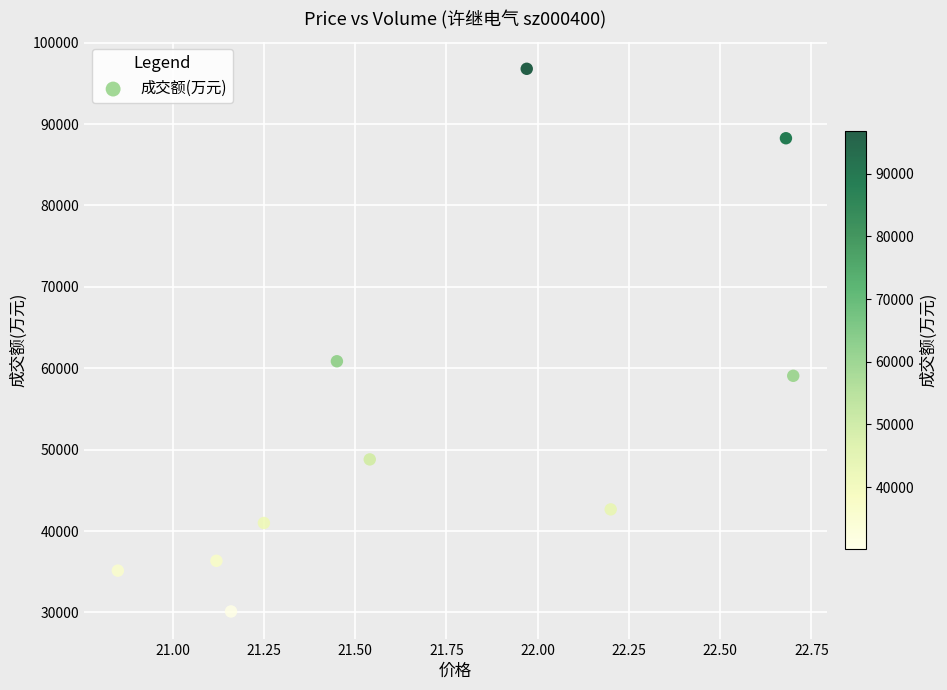

What Y value in the scatter plot is closest to 63457?

60860